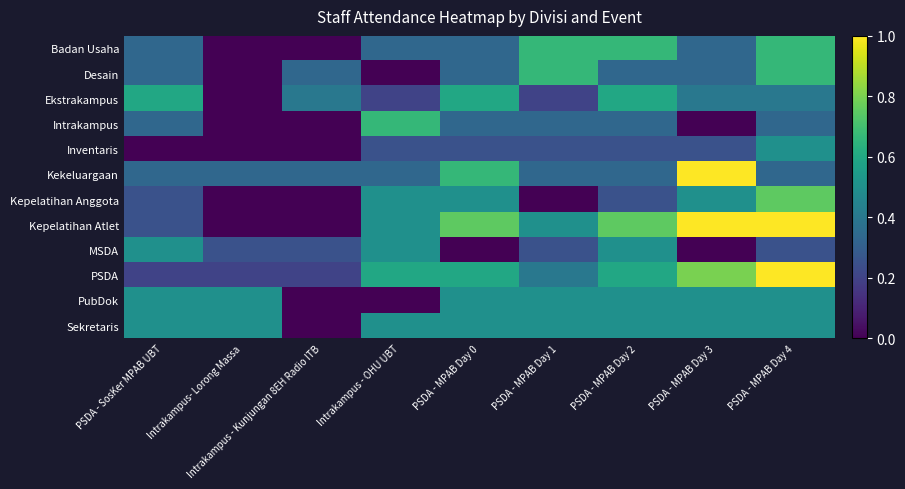

Which series has the largest range (max minus min)?

Kepelatihan Atlet